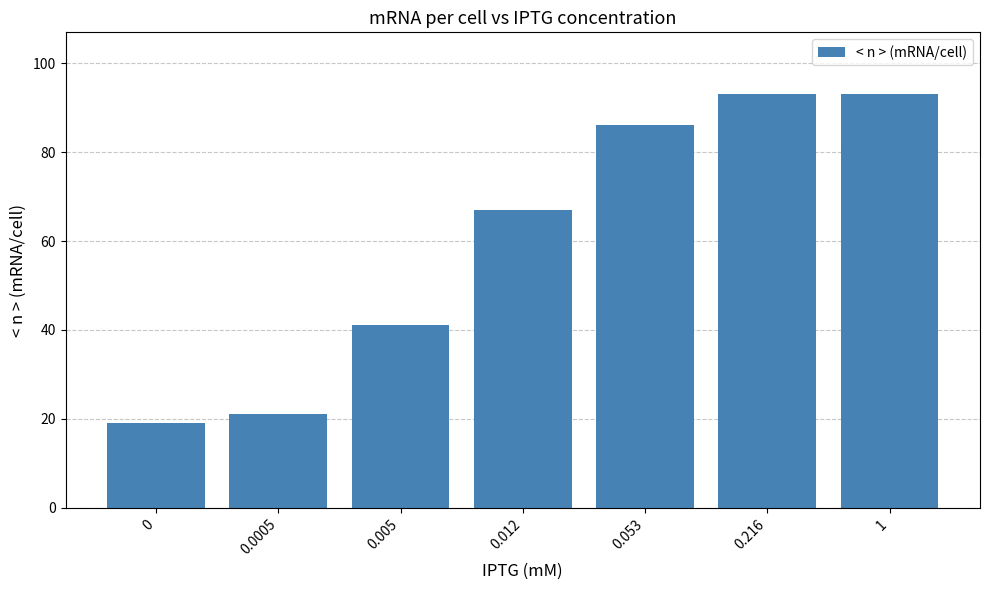

What is the maximum value shown in the chart?

93